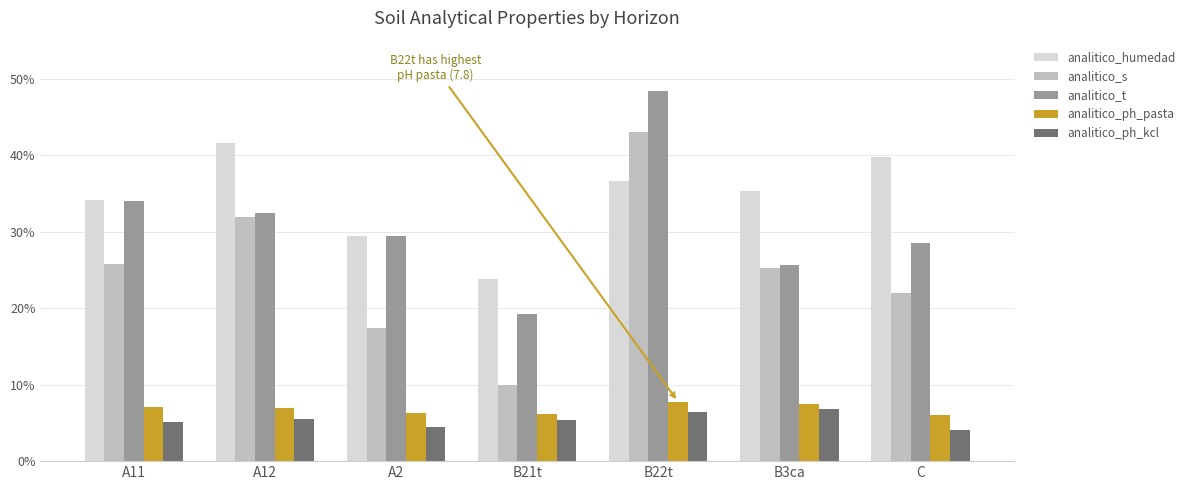

What is the lowest value of the analitico_s series?

9.9